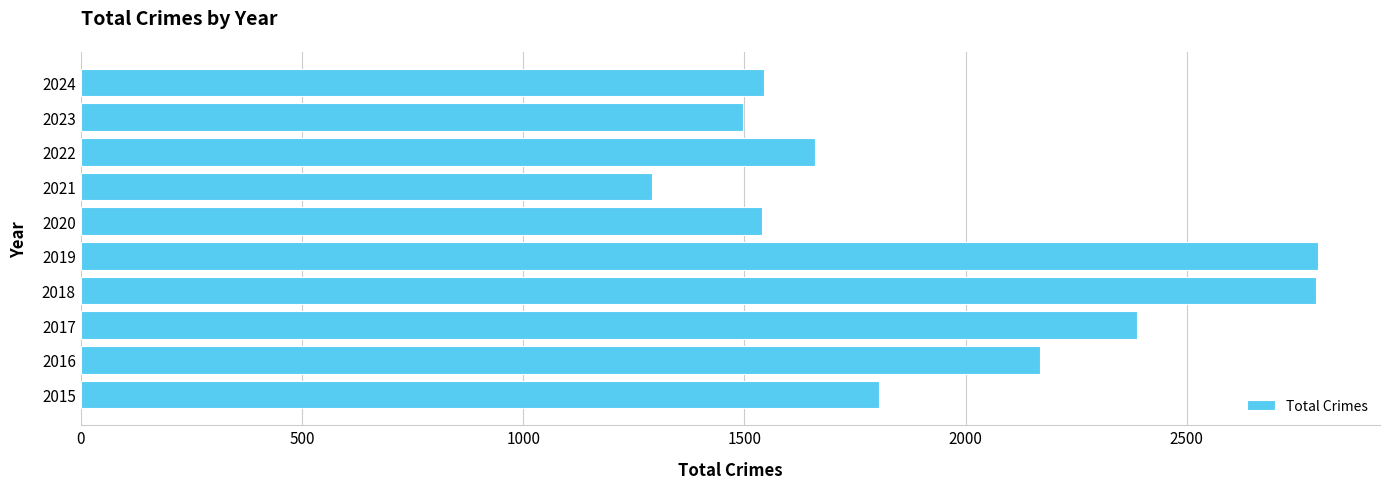

Are the bars grouped side by side (vs. stacked)?

No